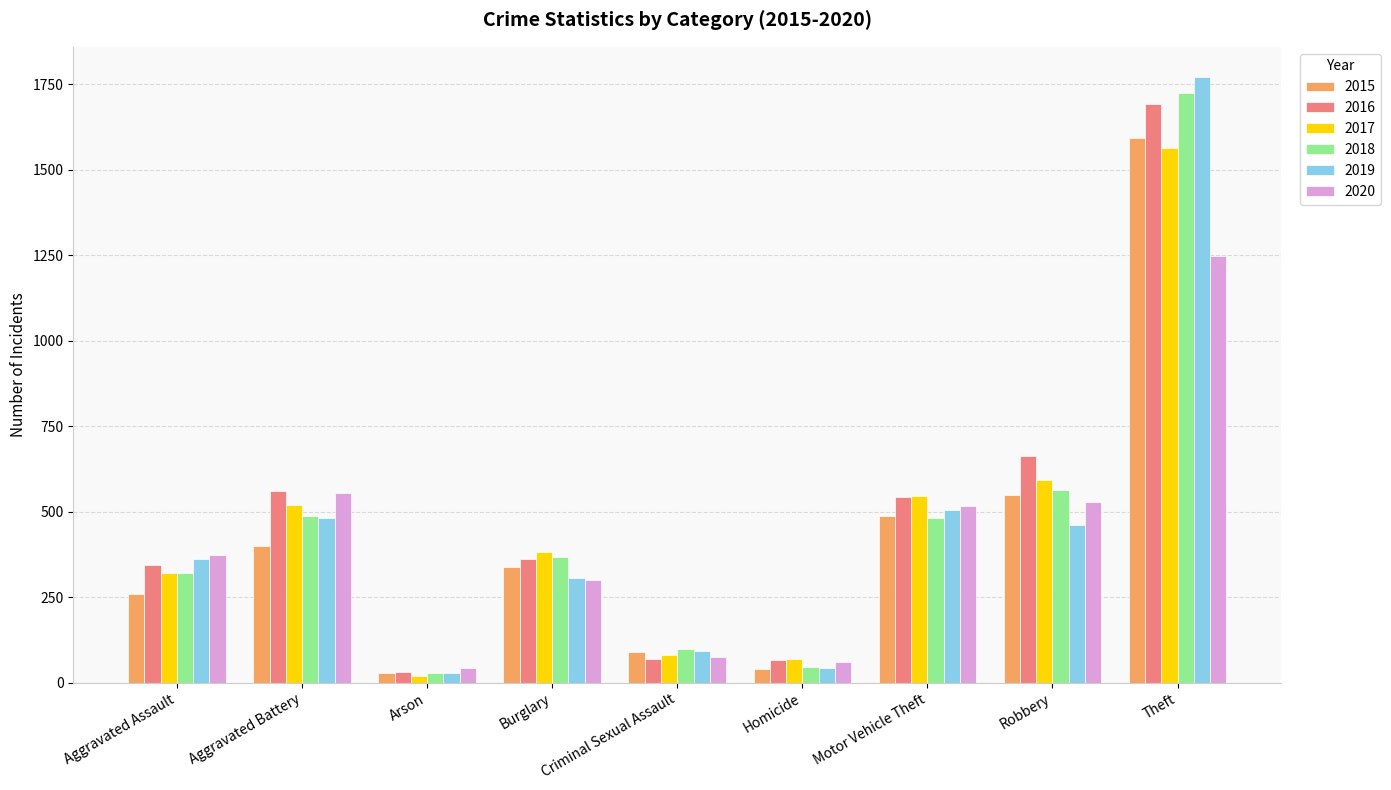

What is the label of the 2nd bar from the right?

Robbery